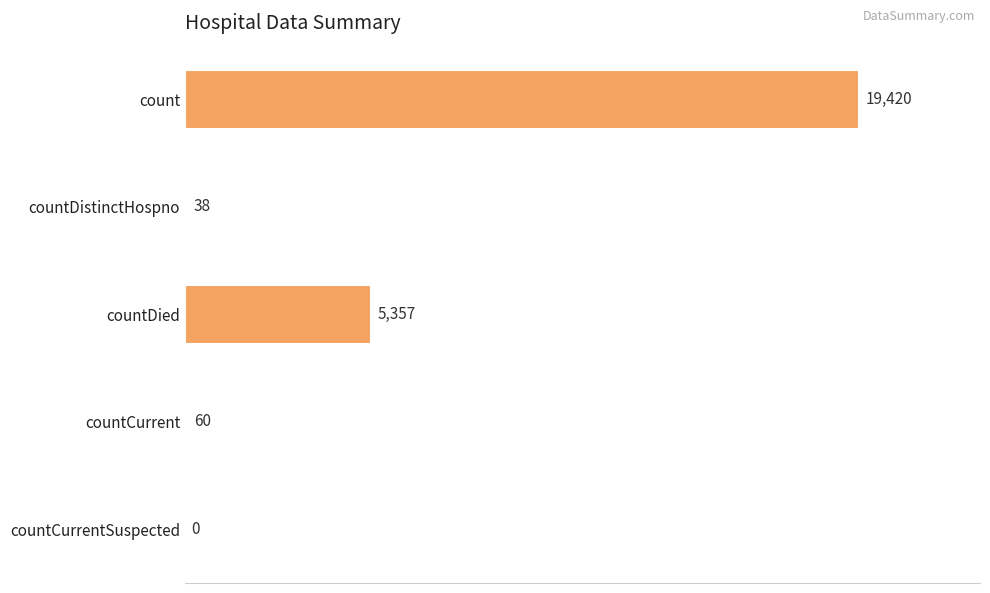

What is the sum of all values?

24875